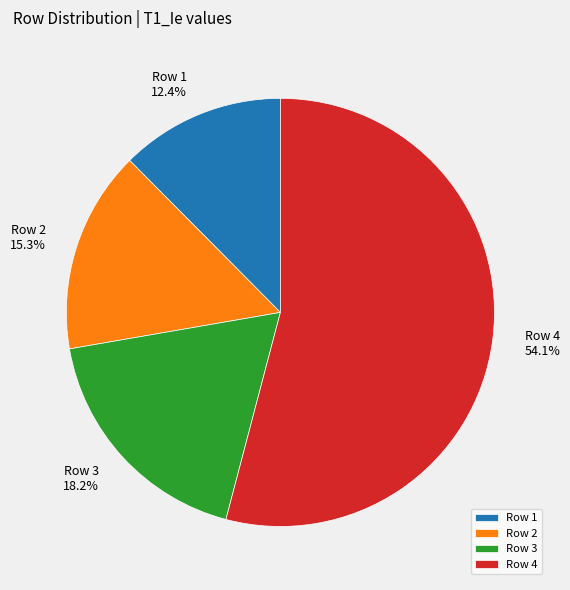

Count the number of slices in the pie.

4